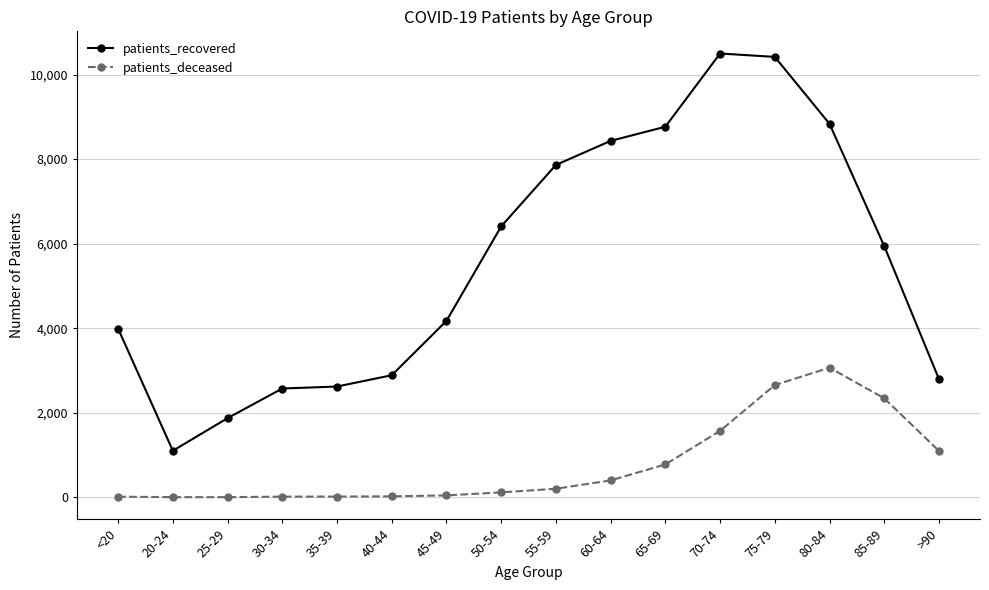

How many distinct data groups are displayed?

2